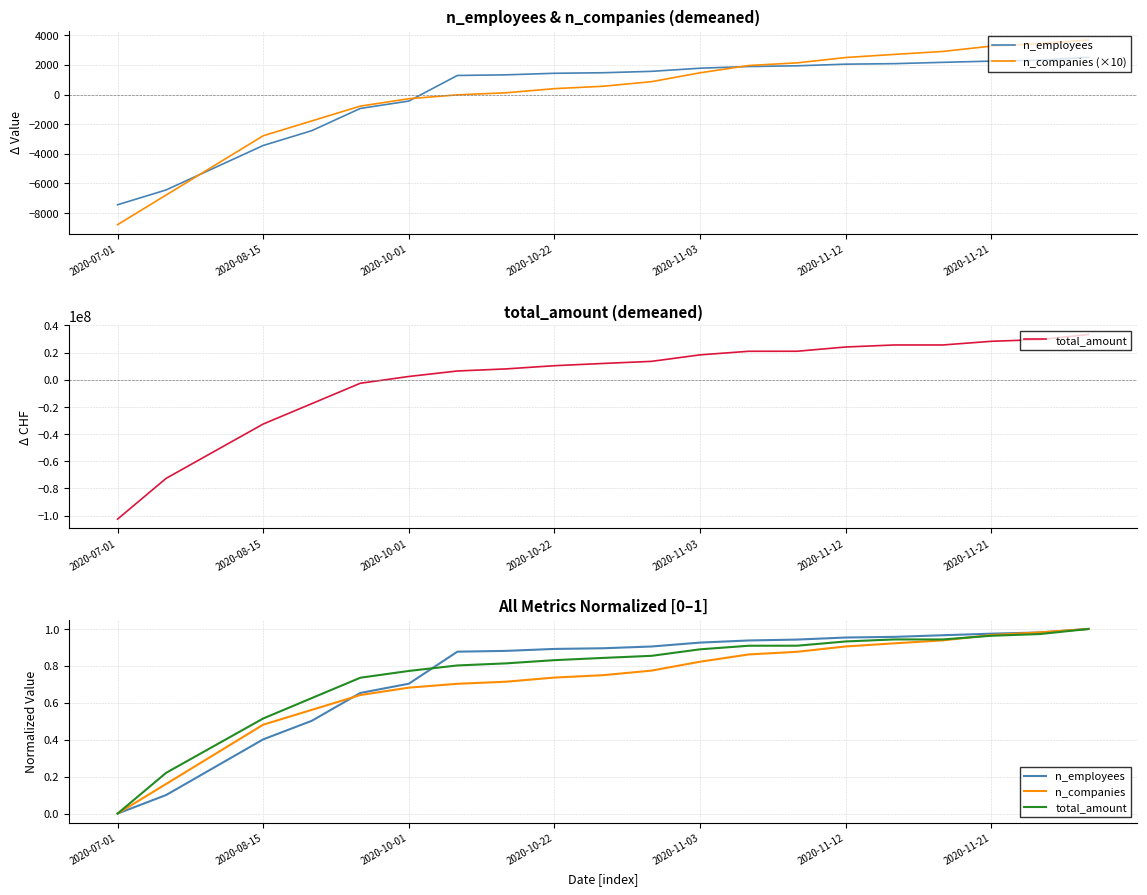

The total_amount series shows 0.0 at 2020-07-01. True or false?

True